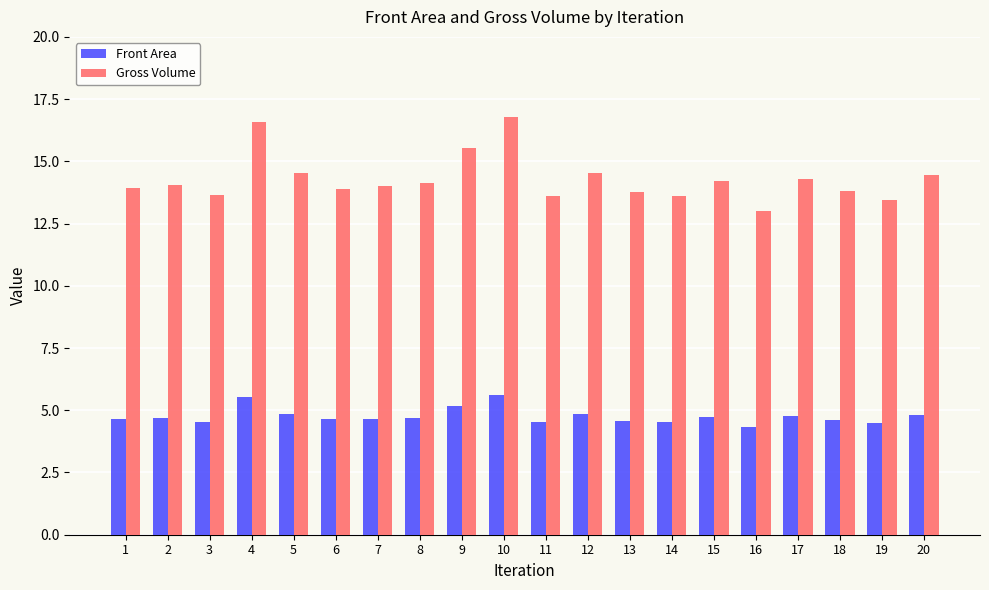

Which series has the widest spread of values?

Gross Volume